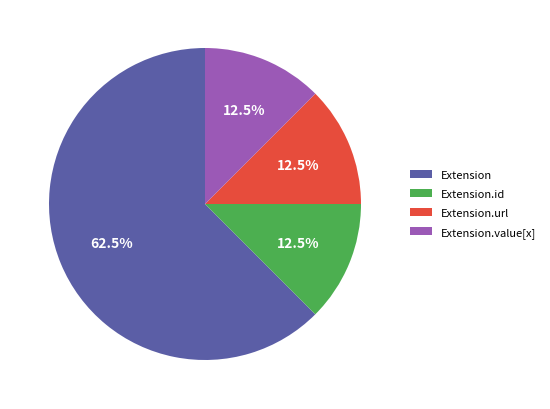

What percentage is NOT represented by Extension.url?

87.5%